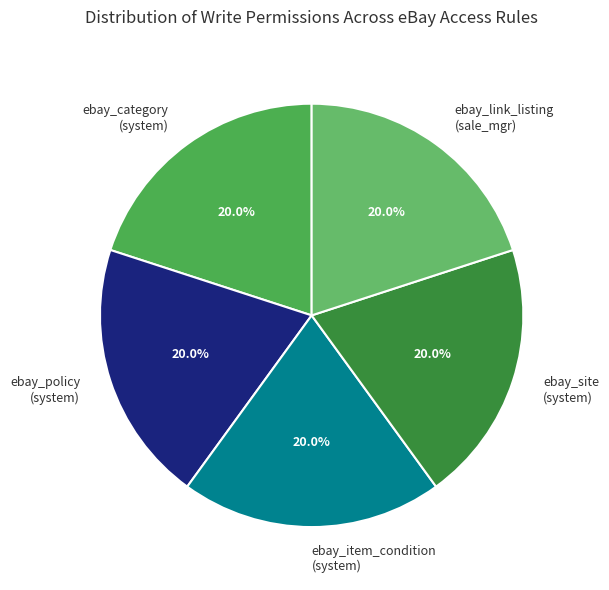

Combined, do ebay_item_condition (system) and ebay_site (system) account for over 50%?

No